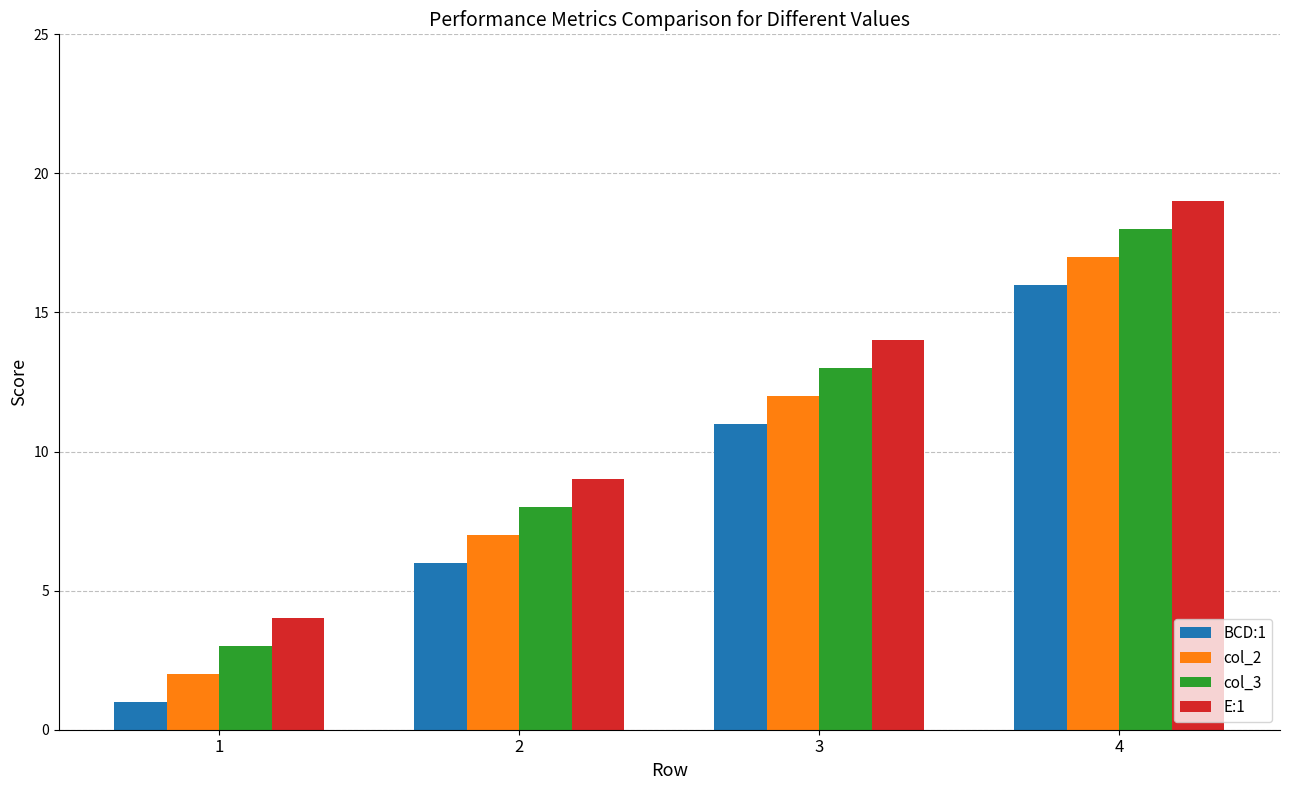

The value of col_2 at 3 is 12. True or false?

True